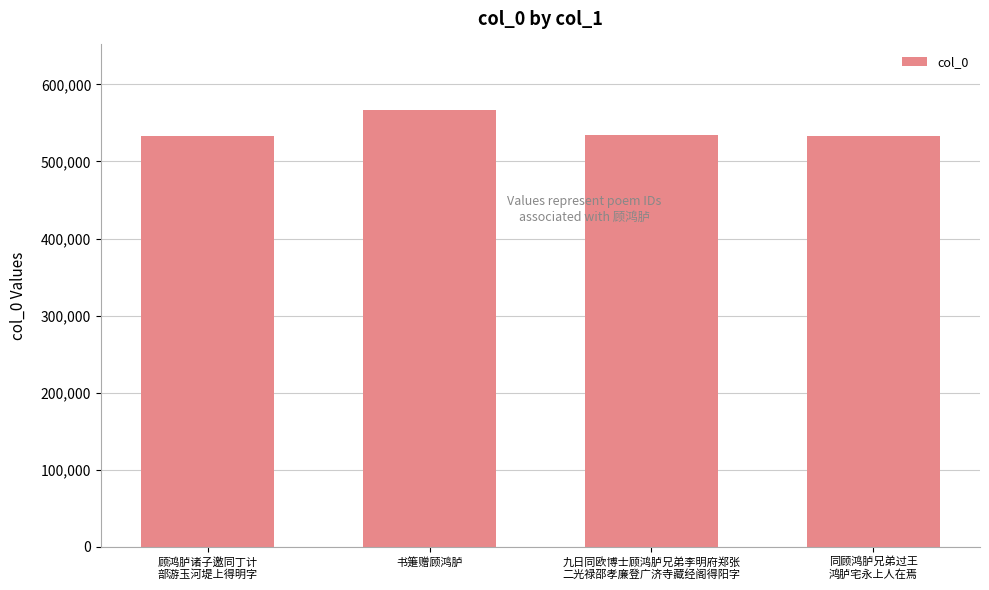

What is the change in value from 书箑赠顾鸿胪 to 九日同欧博士顾鸿胪兄弟李明府郑张
二光禄邵孝廉登广济寺藏经阁得阳字?

-32827